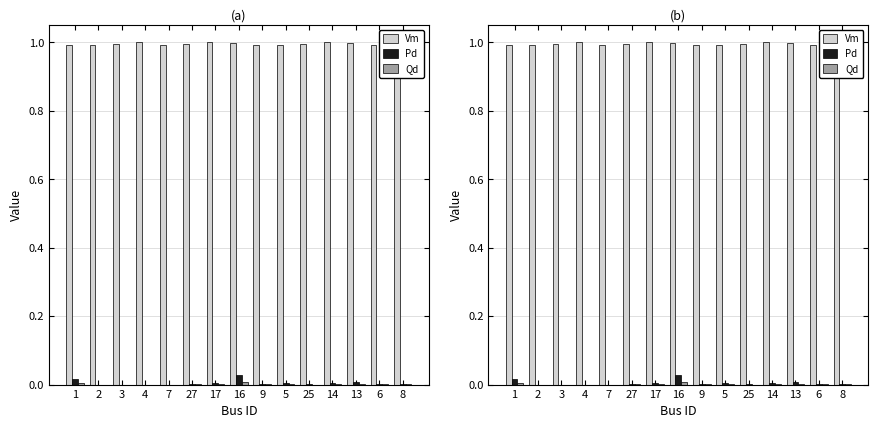

What is the label of the 11th bar from the right?

7